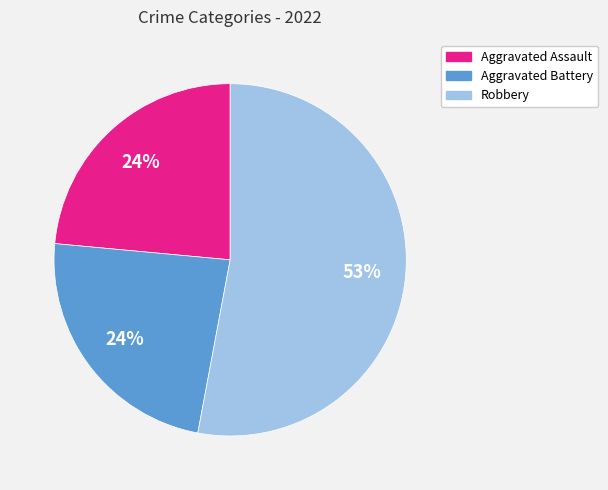

To the nearest percent, what is the difference between the largest and smallest slice percentages?

29%